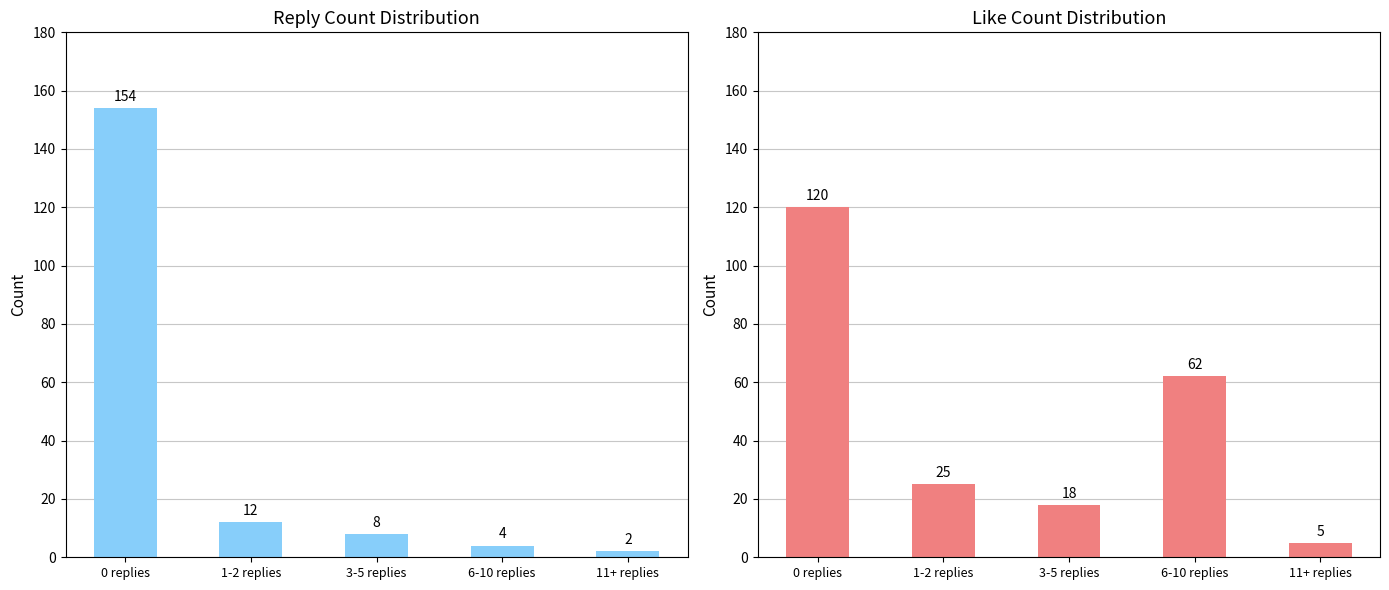

Which category has the highest value across all series?

0 replies